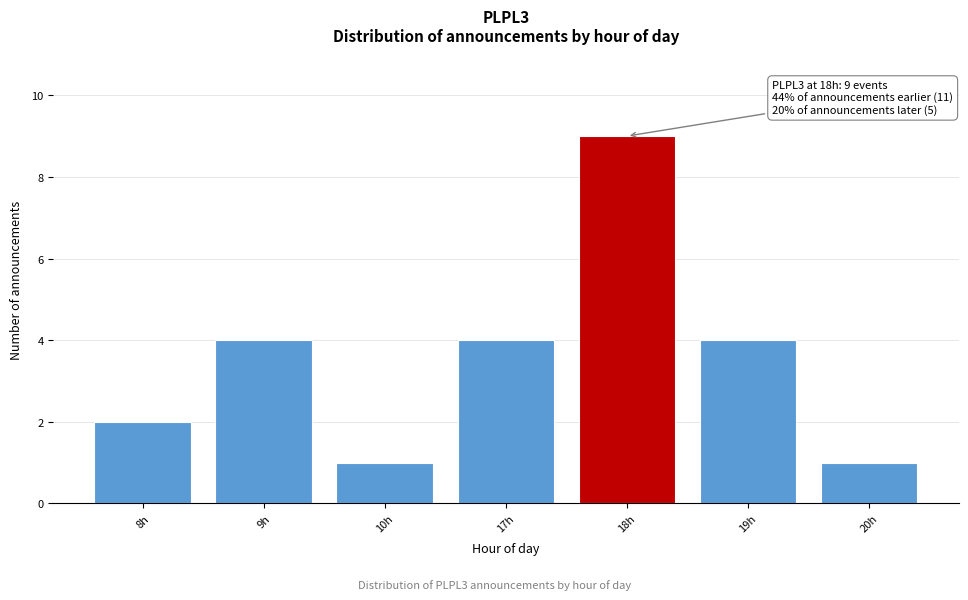

Reading left to right, transcribe all the data shown in this chart.

2	4	1	4	9	4	1